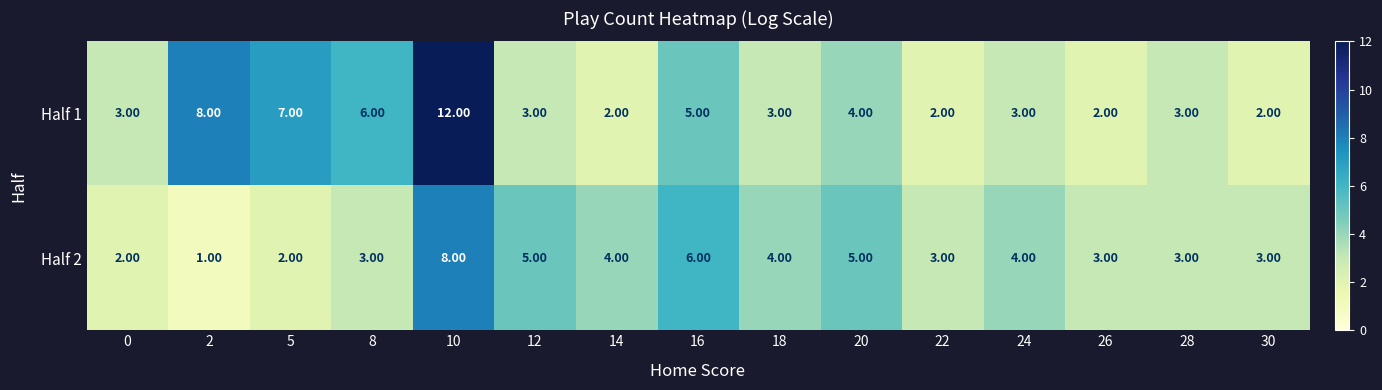

What is the average value of the Half 1 series?

4